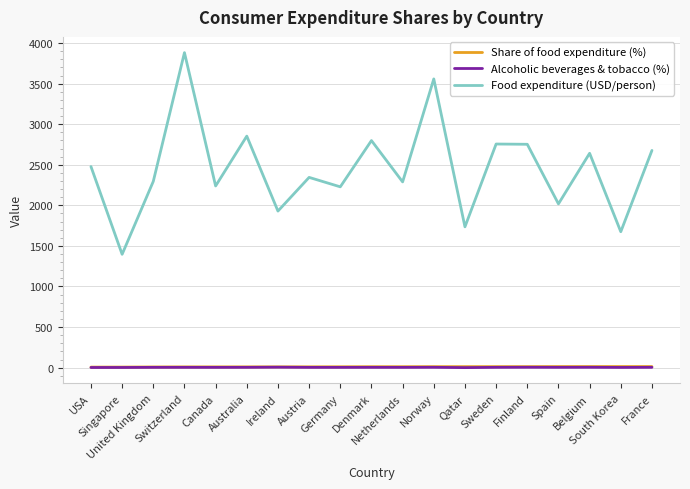

Which series changed the most between Canada and Spain?

Food expenditure (USD/person)